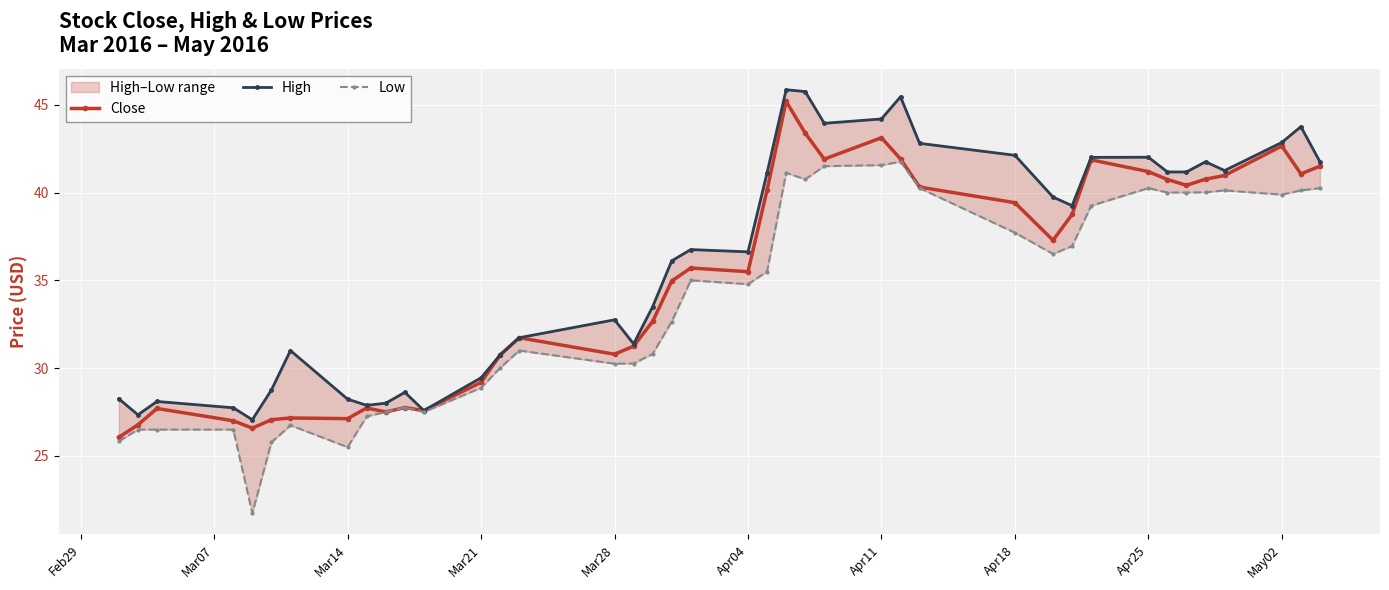

At how many categories does at least one series exceed 27?

40